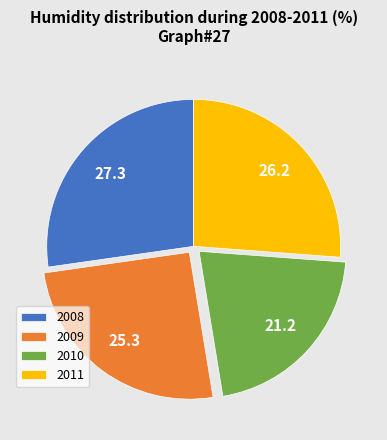

Combined, do 2010 and 2008 account for over 50%?

No